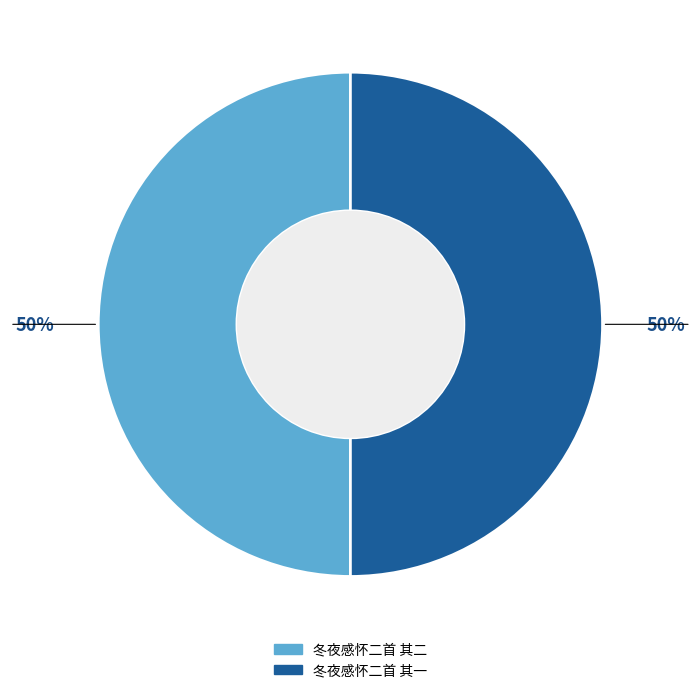

What is the ratio of the value at 冬夜感怀二首 其二 to the value at 冬夜感怀二首 其一?

1.0